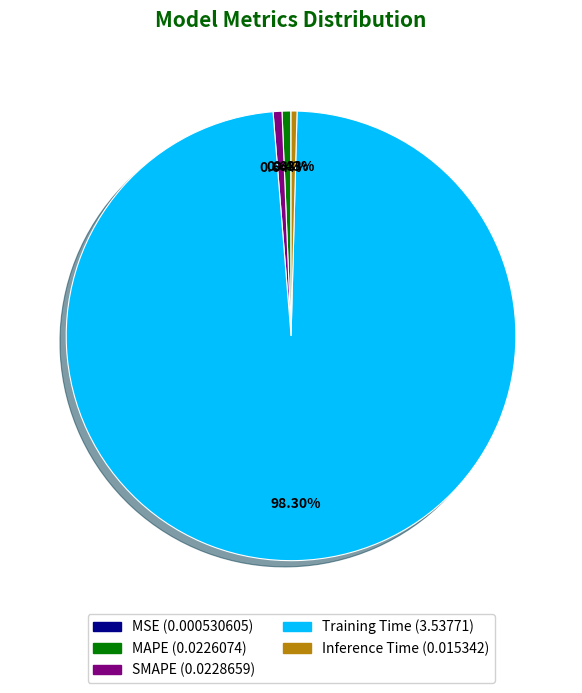

The MAPE slice represents 1% of the pie. True or false?

True